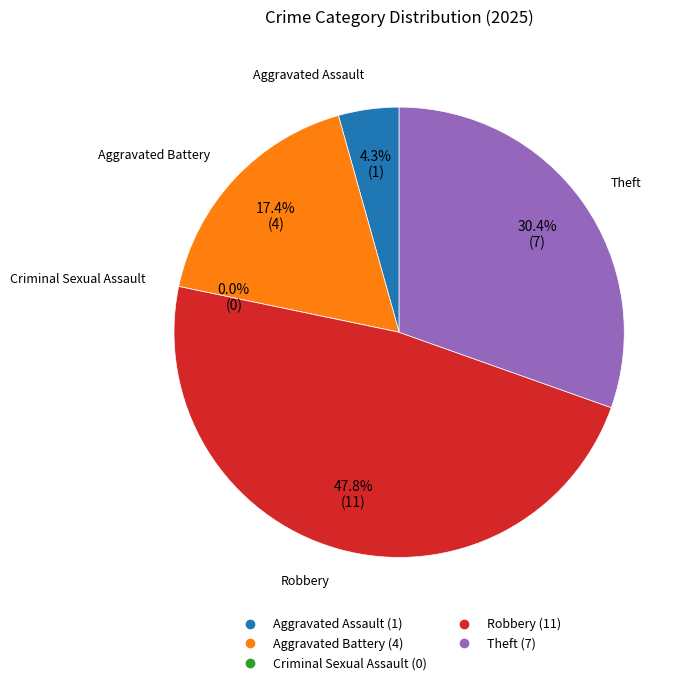

Which category has the smallest portion of the pie?

Criminal Sexual Assault